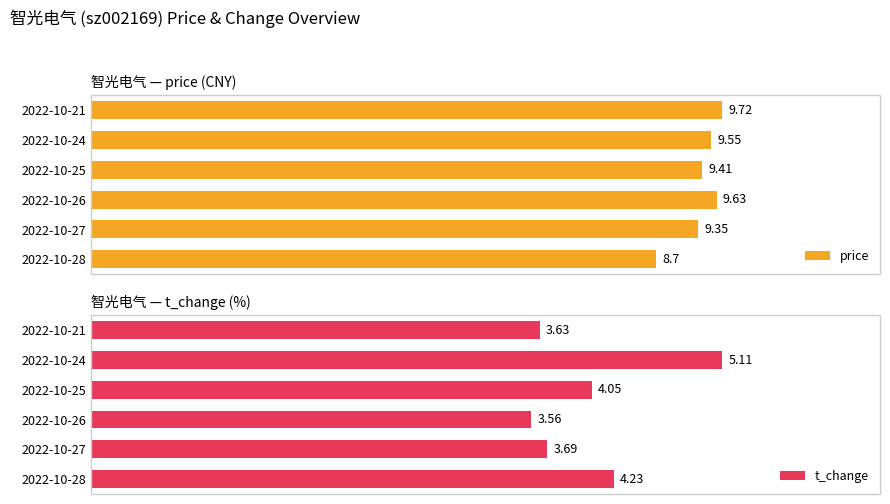

What is the sum of all price values?

56.4